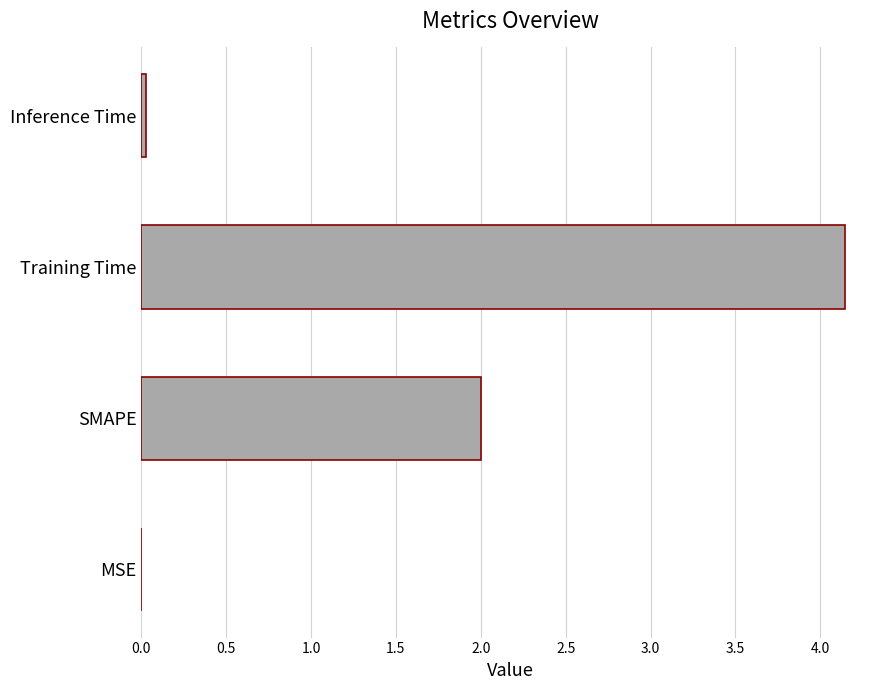

Which has a higher value, MSE or Training Time?

Training Time